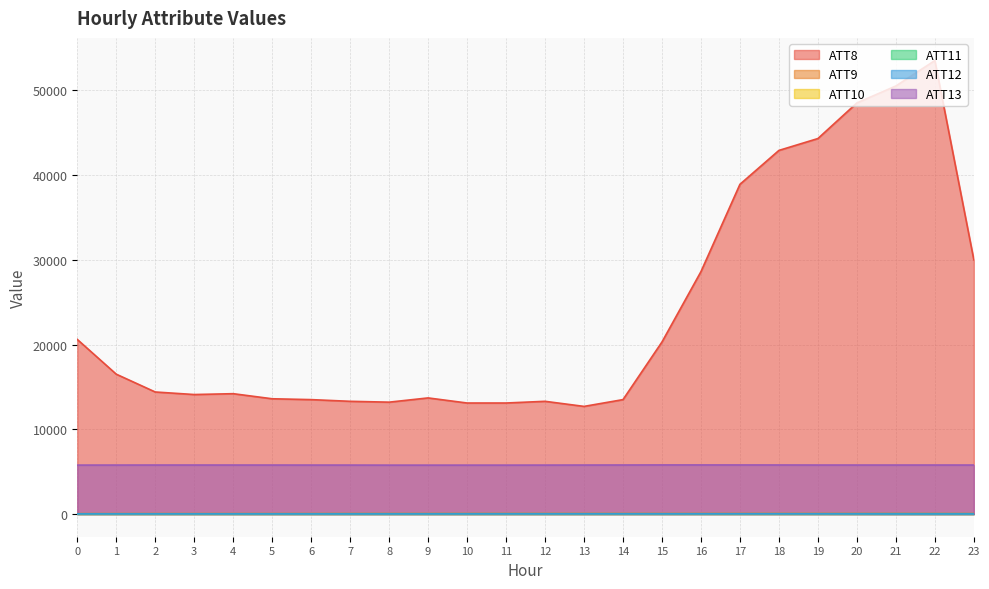

True or false: ATT10 and ATT8 intersect in this chart.

False